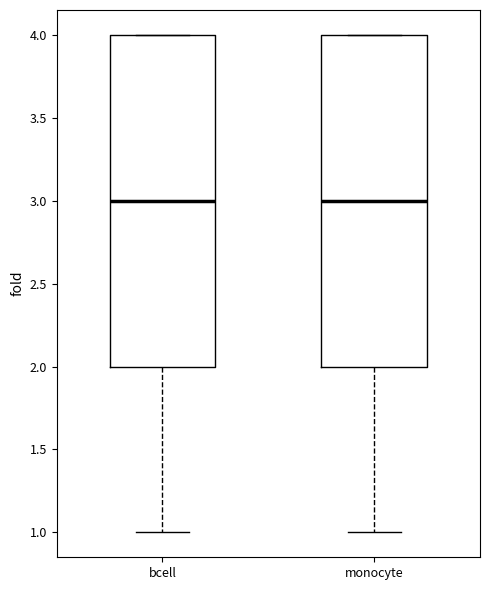

Reading left to right, read every box against the y-axis: the position of its median line, the range the box covers, and the ends of its whiskers. The values are not printed on the chart, so give them approximately, as read against the axis.

bcell: median 3, box 2 to 4, whiskers 1 to 4
monocyte: median 3, box 2 to 4, whiskers 1 to 4